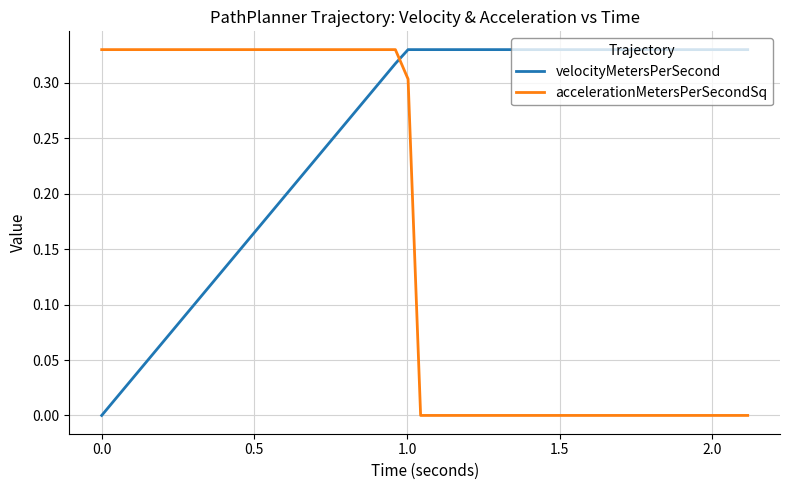

List the series in order of their overall mean, lowest first.

accelerationMetersPerSecondSq, velocityMetersPerSecond